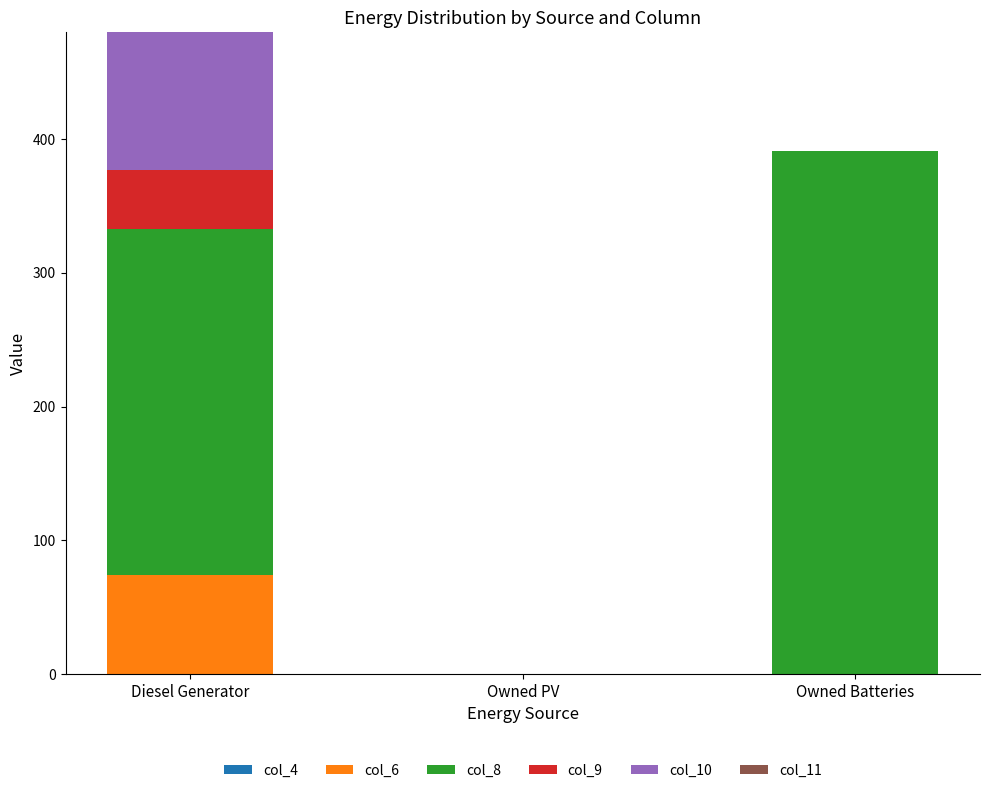

At which category is the sum across all series the highest?

Diesel Generator